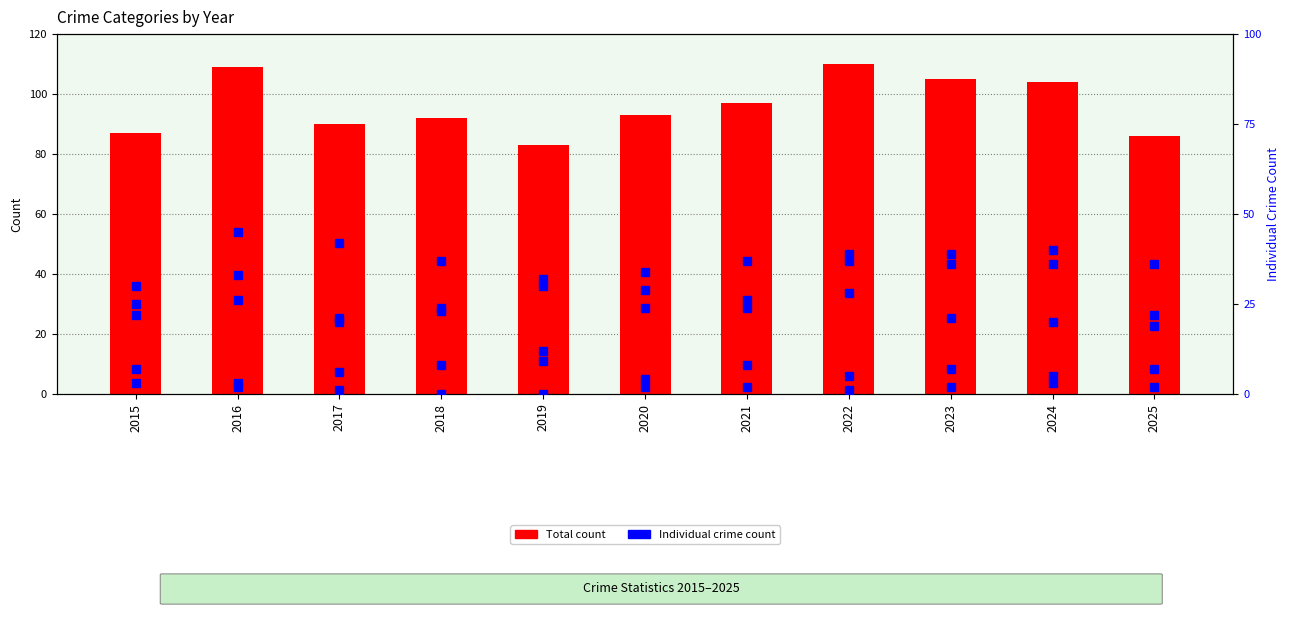

At which category is the sum across all series the highest?

2022